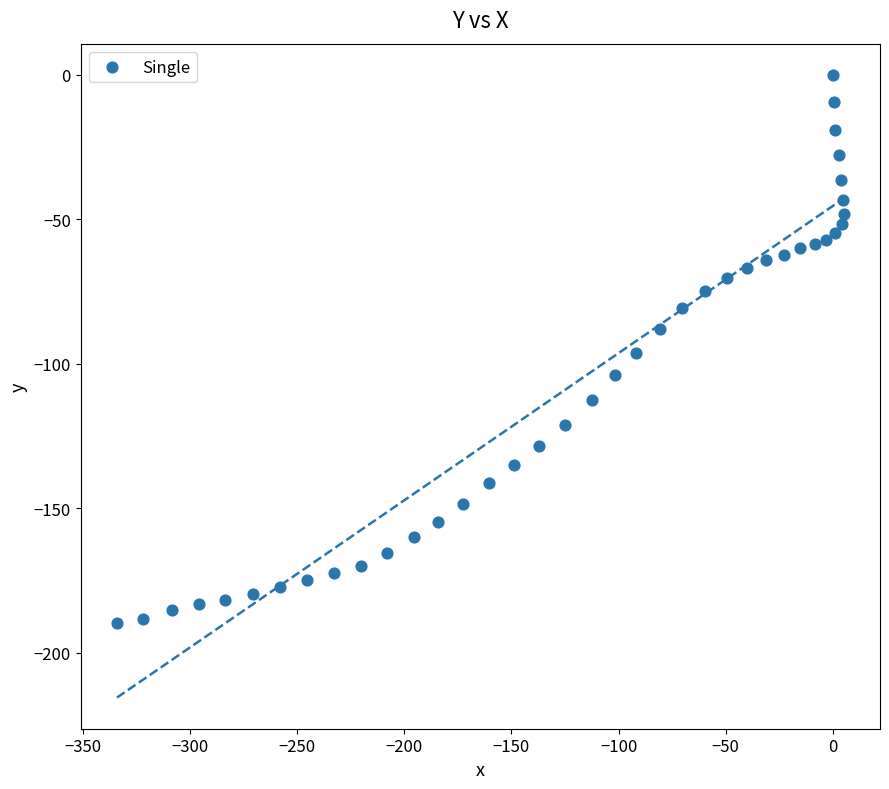

What is the range of X values (max minus min)?

339.3